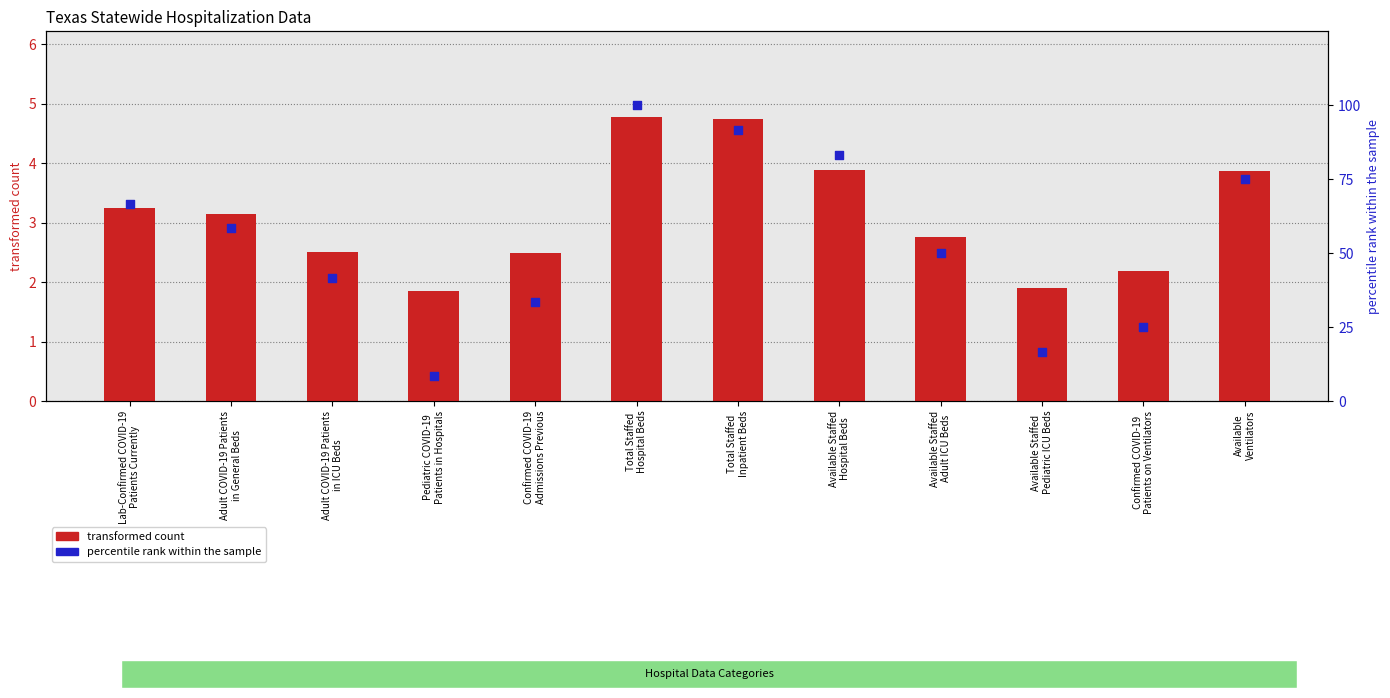

What are all the series names shown in the legend?

transformed count, percentile rank within the sample